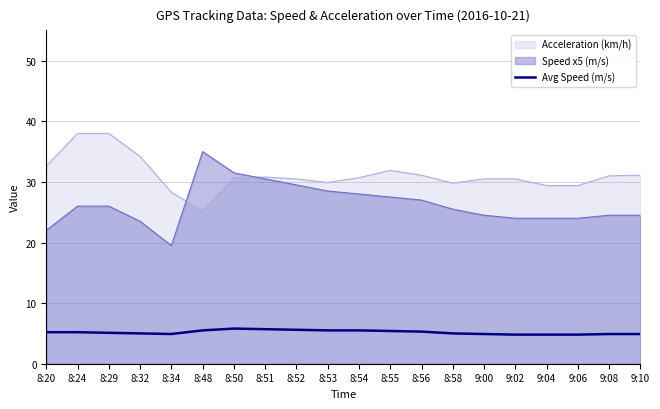

Does the chart have visible grid lines?

Yes